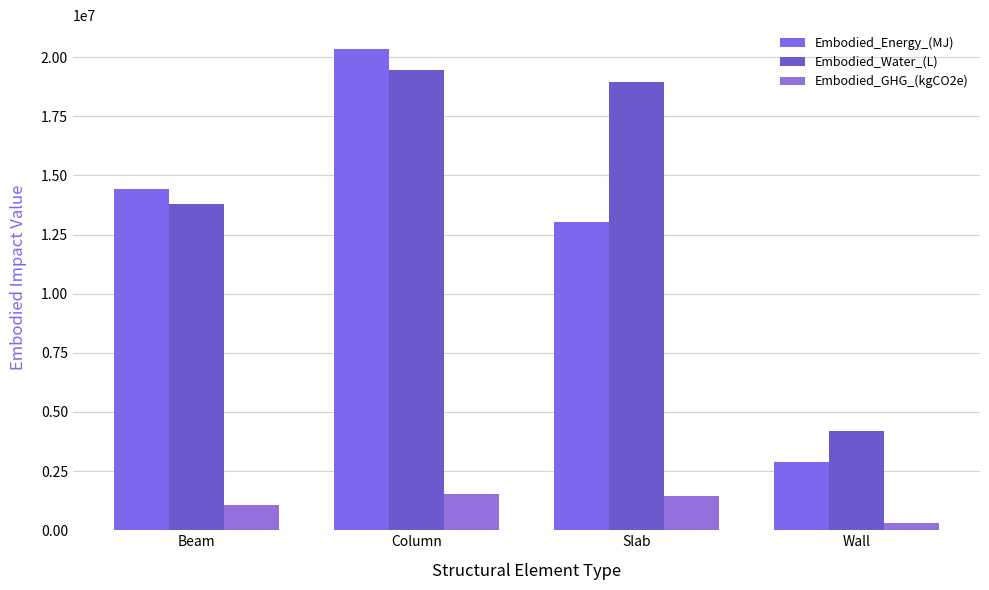

Which label corresponds to the smallest value in the chart?

Wall